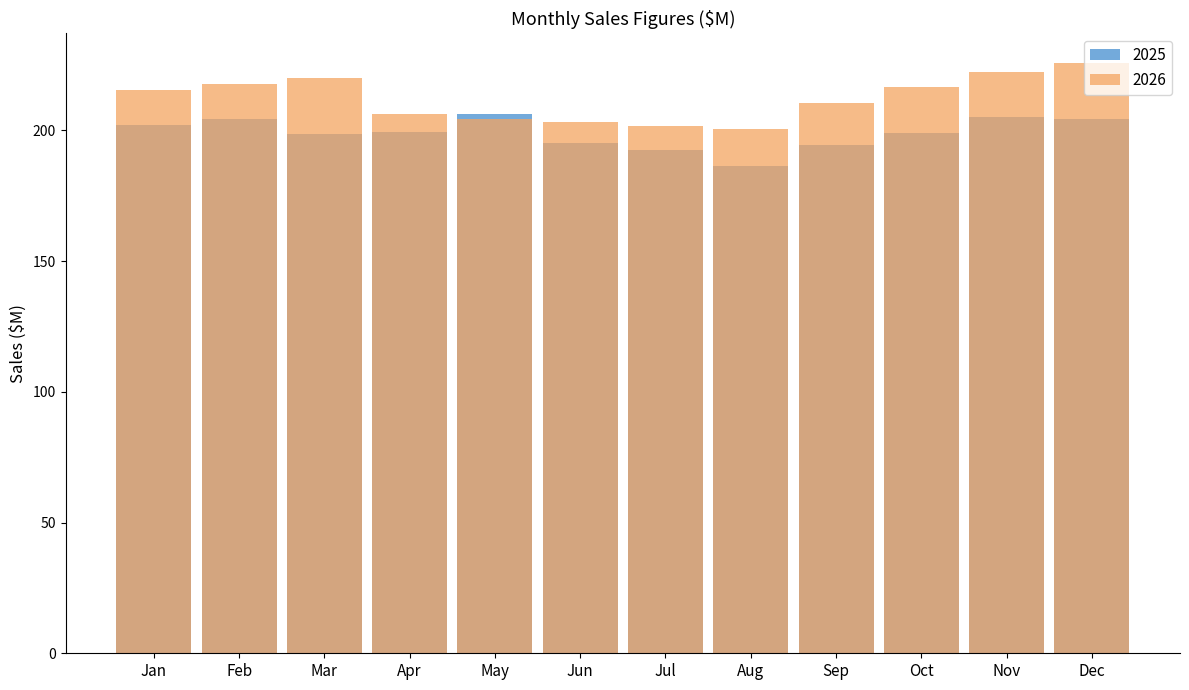

At Jan, list the series in order from smallest to largest.

2025, 2026